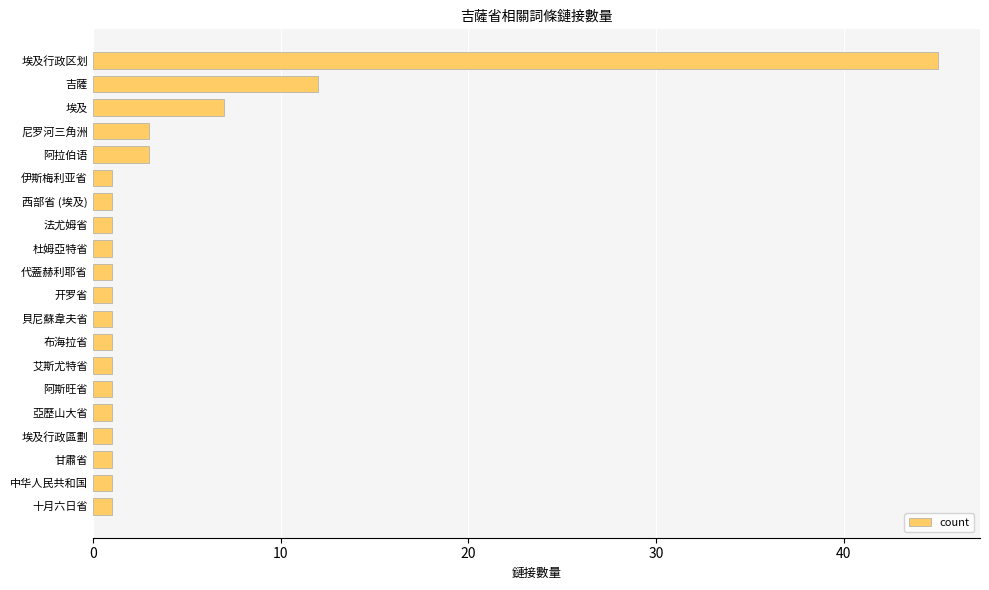

What is the maximum value shown in the chart?

45